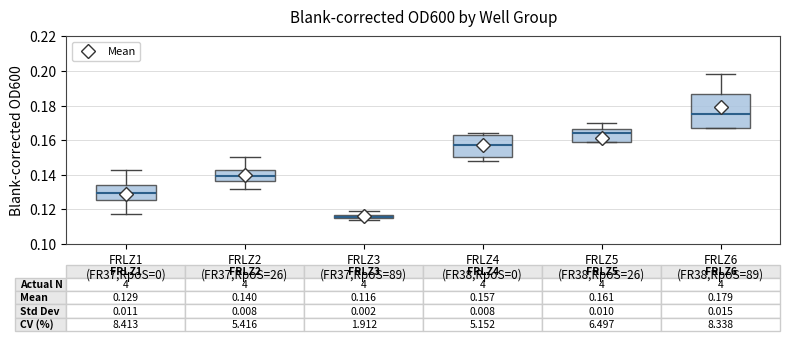

Which box's median line is the highest?

FRLZ6 (FR38,RpoS=89)